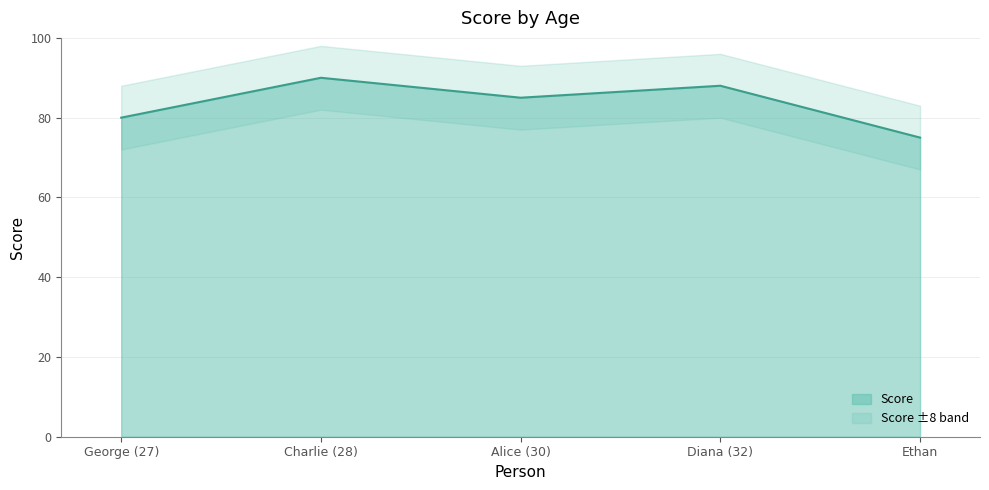

Count the values in the range 80 to 88.

3